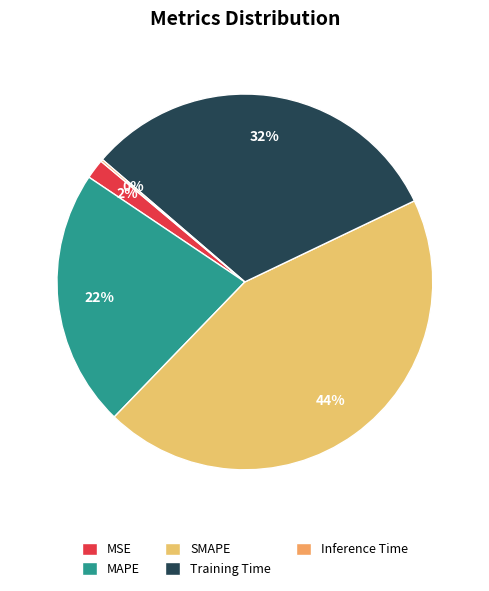

What percentage is the MAPE slice, to the nearest percent?

22%